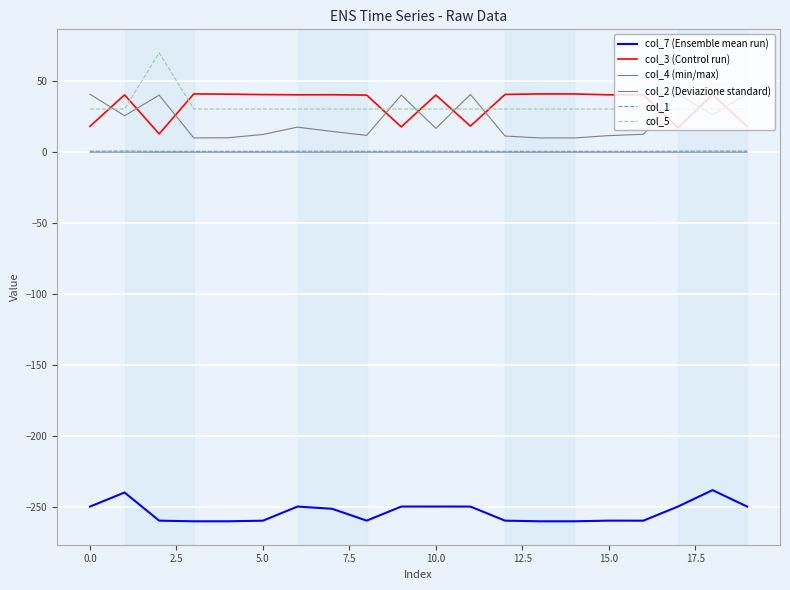

Is this an area chart (filled region under the line)?

No